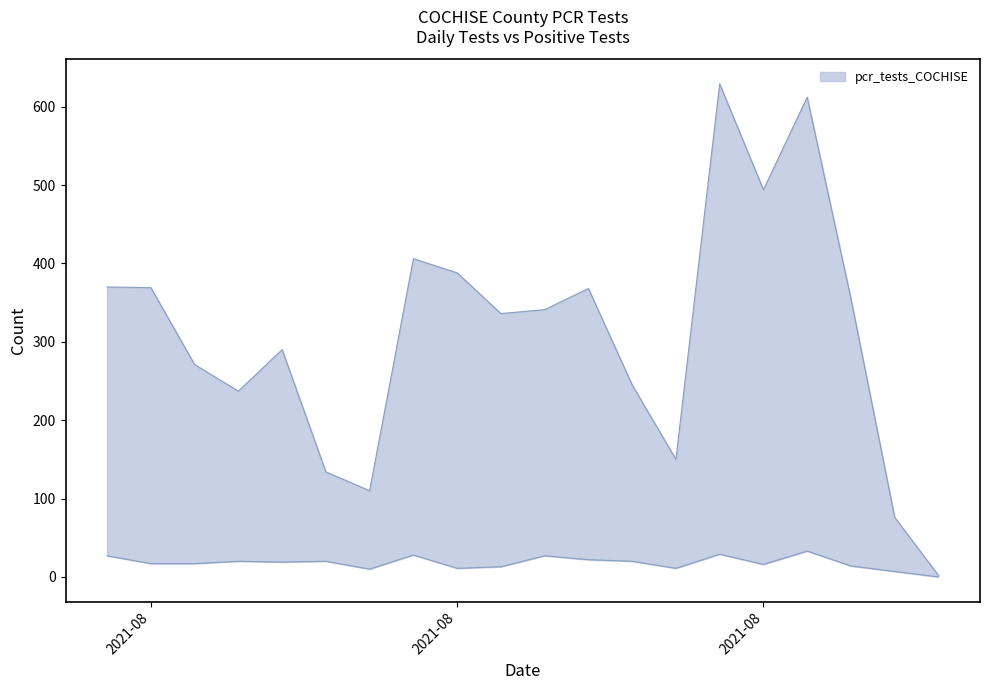

True or false: pcr_pos_tests_COCHISE has more than 1 interior local peaks.

True